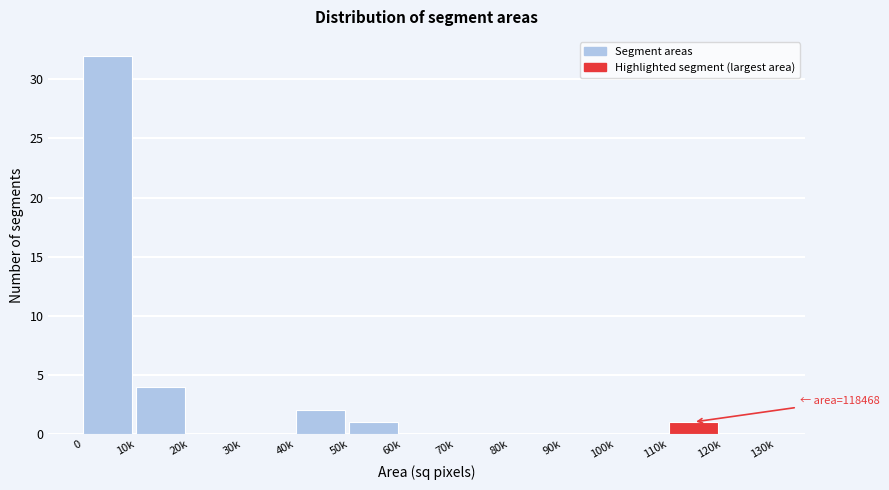

Reading right to left, extract all data points from this chart.

120k=0	110k=1	100k=0	90k=0	80k=0	70k=0	60k=0	50k=1	40k=2	30k=0	20k=0	10k=4	0=32